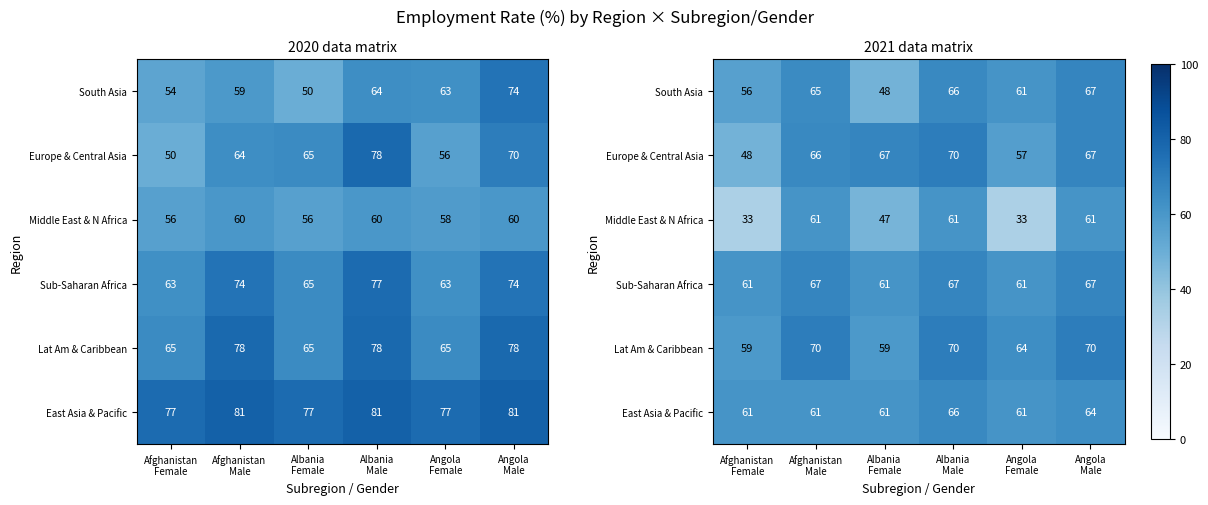

At Angola Male, list the series in order from smallest to largest.

Middle East & N Africa, East Asia & Pacific, South Asia, Europe & Central Asia, Sub-Saharan Africa, Lat Am & Caribbean